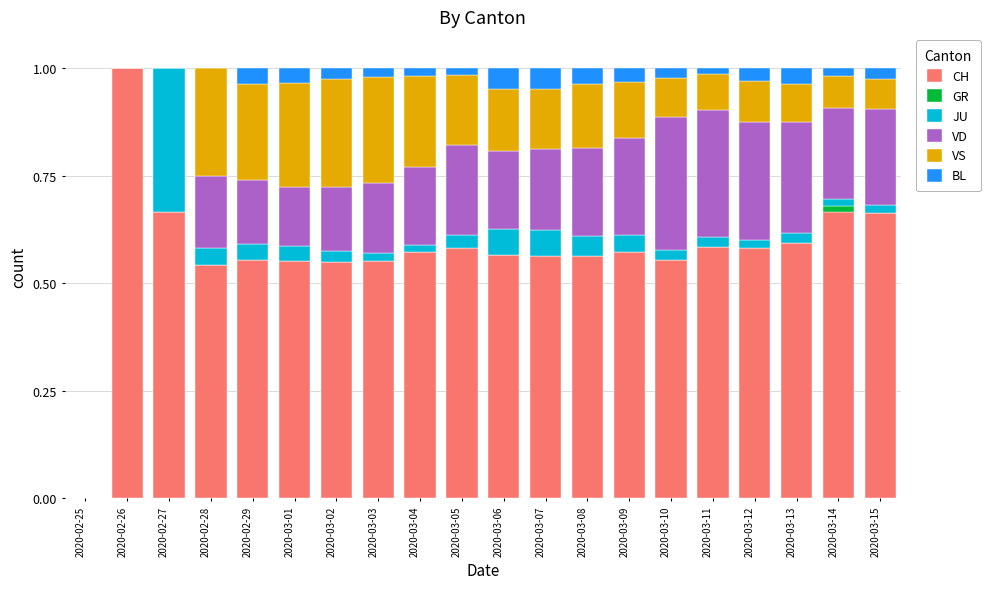

What is the highest value of the CH series?

1.0